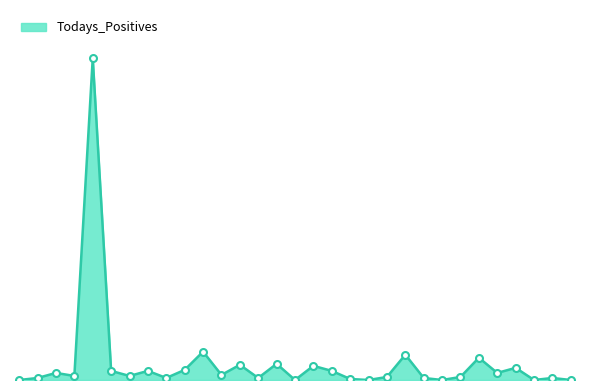

List the labels in order of value, smallest first.

Bagalakote, Haveri, Koppala, Ramanagara, Vijayapura, Others, Kolara, Ballari, Chikkamagaluru, Gadag, Raichuru, Yadagiri, Mandya, Shivamogga, Bengaluru Rural, Chamarajanagara, Davanagere, Belagavi, Udupi, Bidar, Chikkaballapura, Kodagu, Chitradurga, Uttara Kannada, Kalaburagi, Dharwada, Hassana, Tumakuru, Mysuru, Dakshina Kannada, Bengaluru Urban